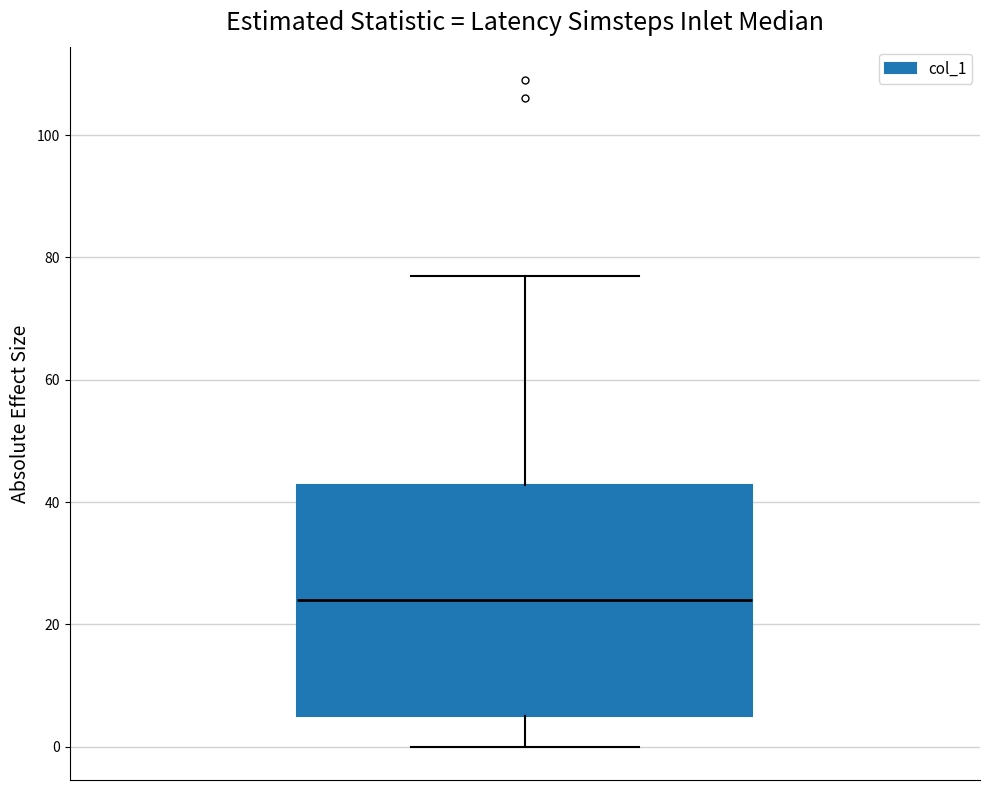

Where is the upper edge of the box on the y-axis? The values are not printed on the chart, so give them approximately, as read against the axis.

42